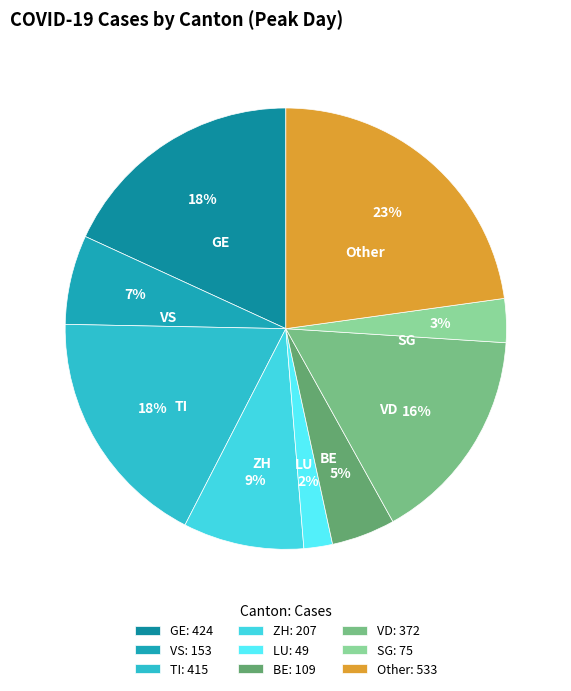

To the nearest percent, what portion does SG represent?

3%